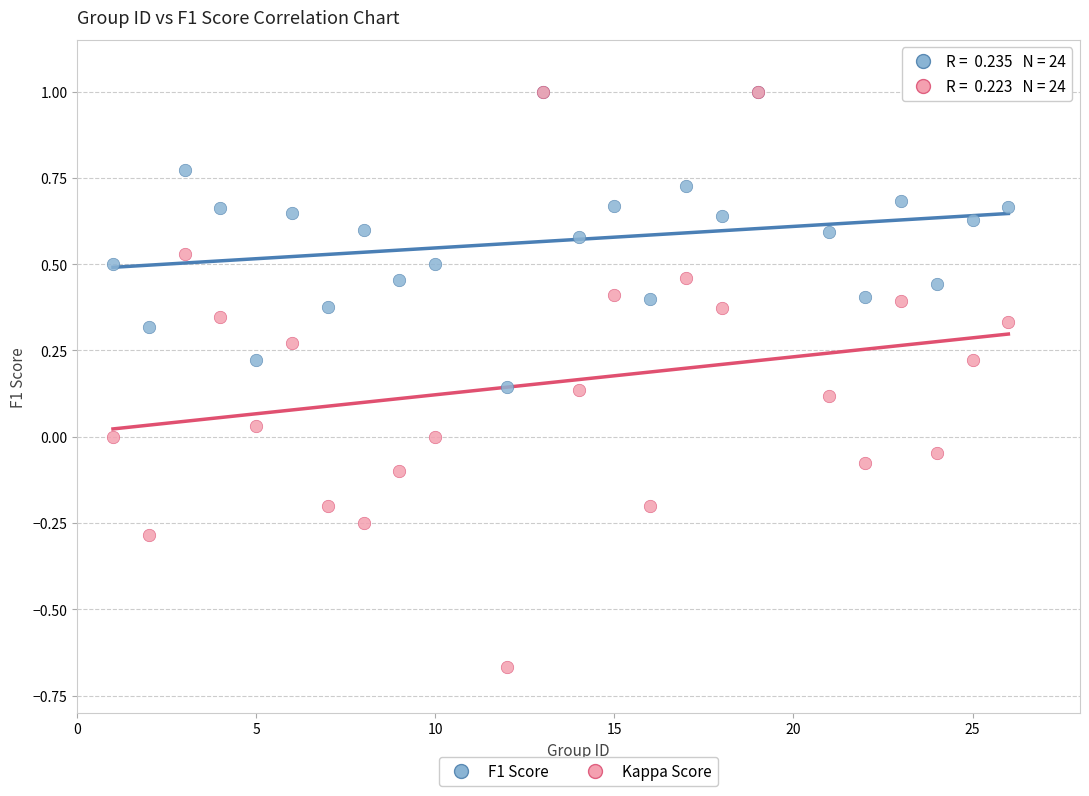

What are all the series names shown in the legend?

F1 Score, Kappa Score